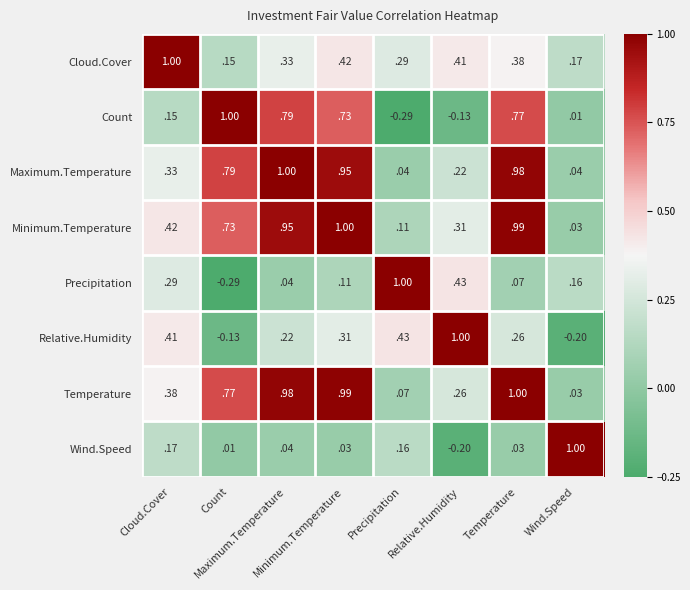

Count the number of data series in this chart.

8